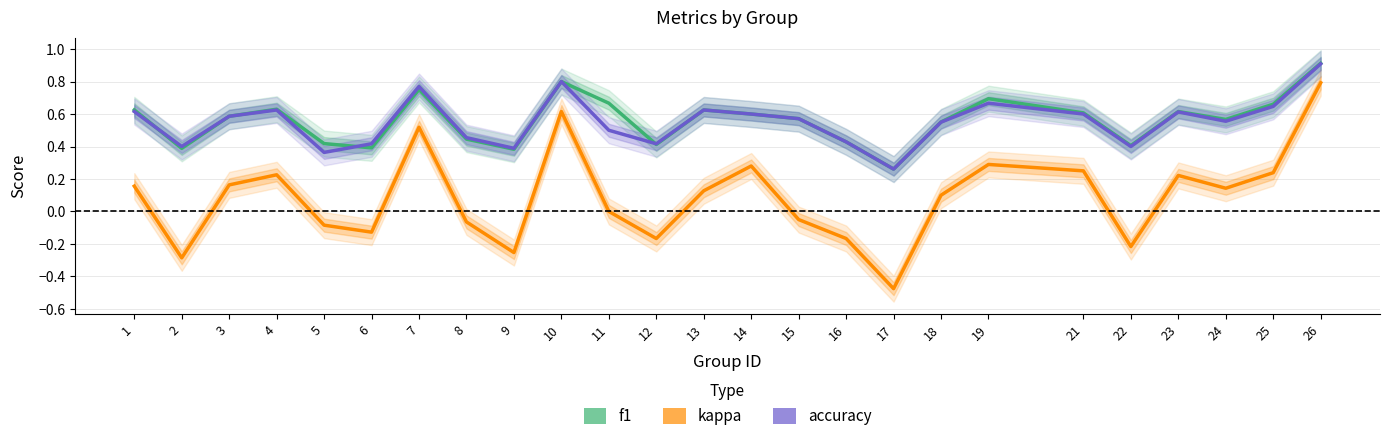

What value does the f1 series have at 19?

0.7